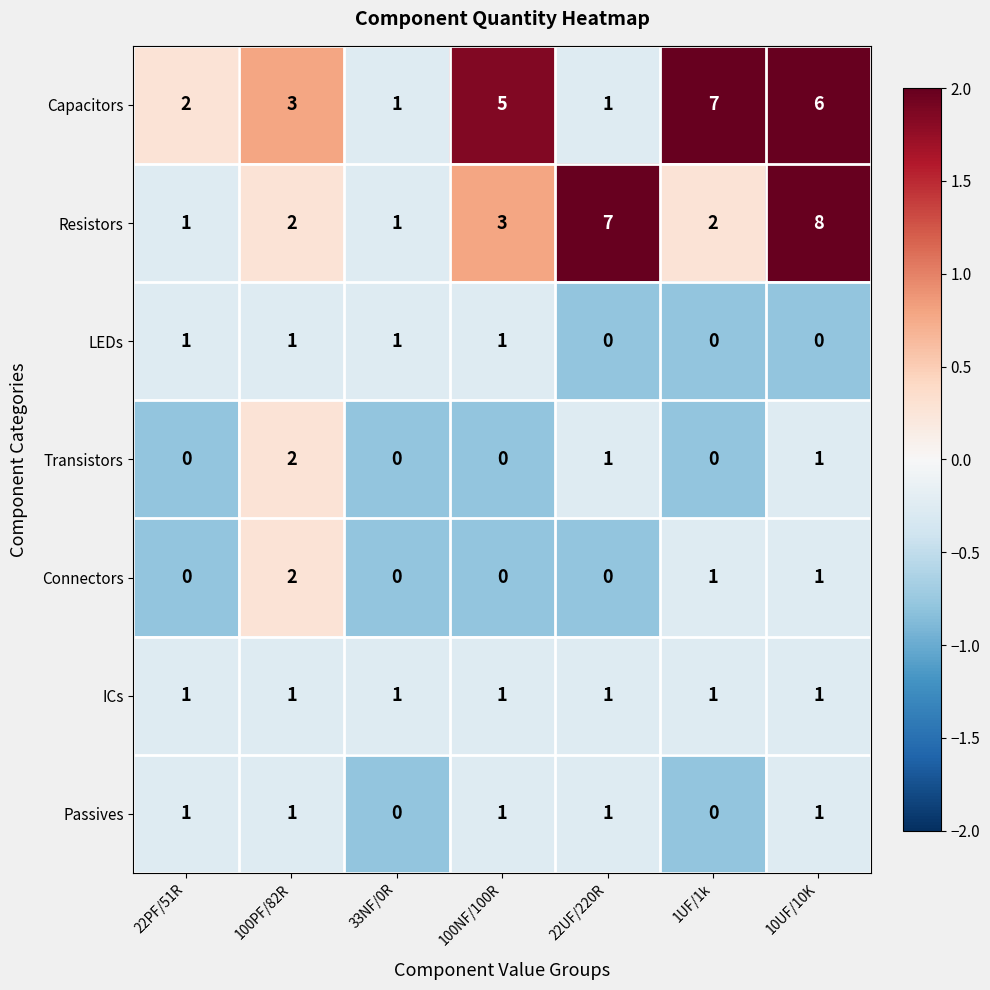

Count the Passives values in the range 0 to 1.

7